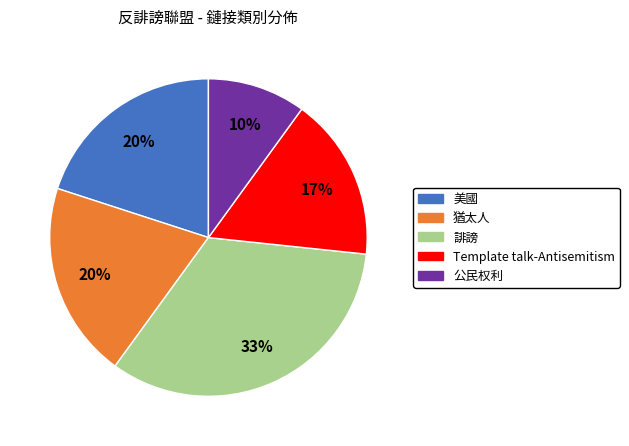

How many segments does this pie chart have?

5